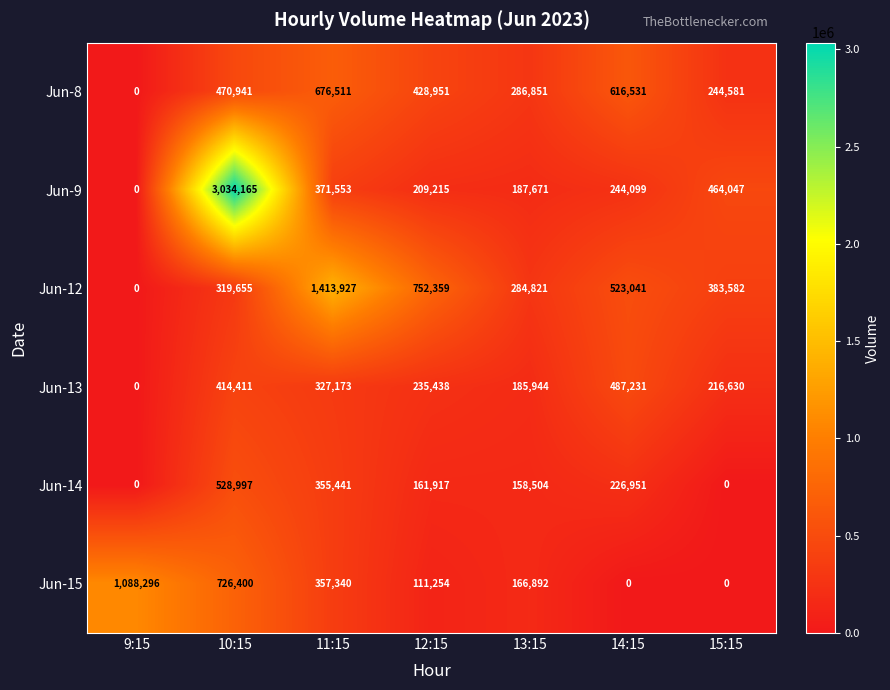

The value of Jun-15 at 11:15 is 357340. True or false?

True